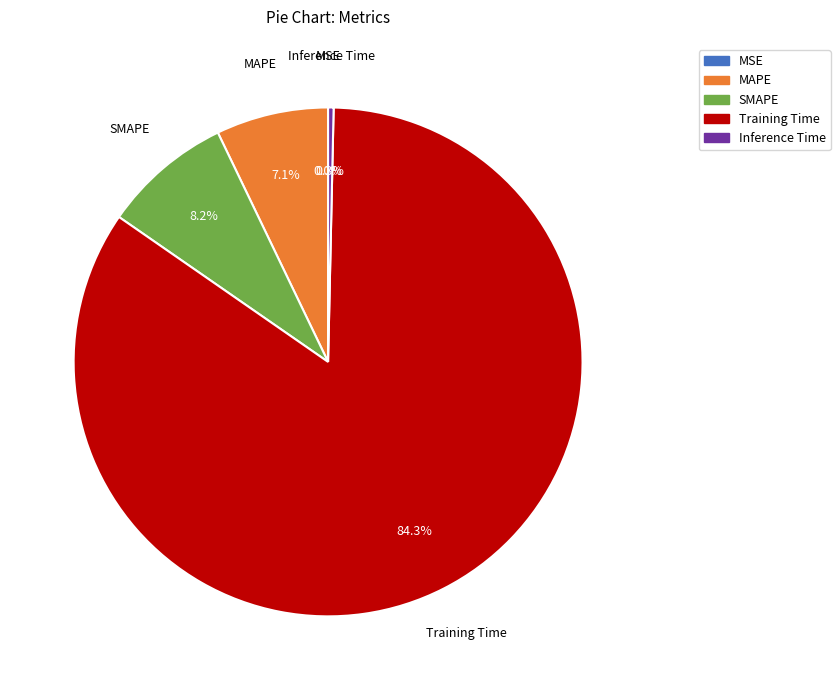

Which category has the biggest portion of the pie?

Training Time